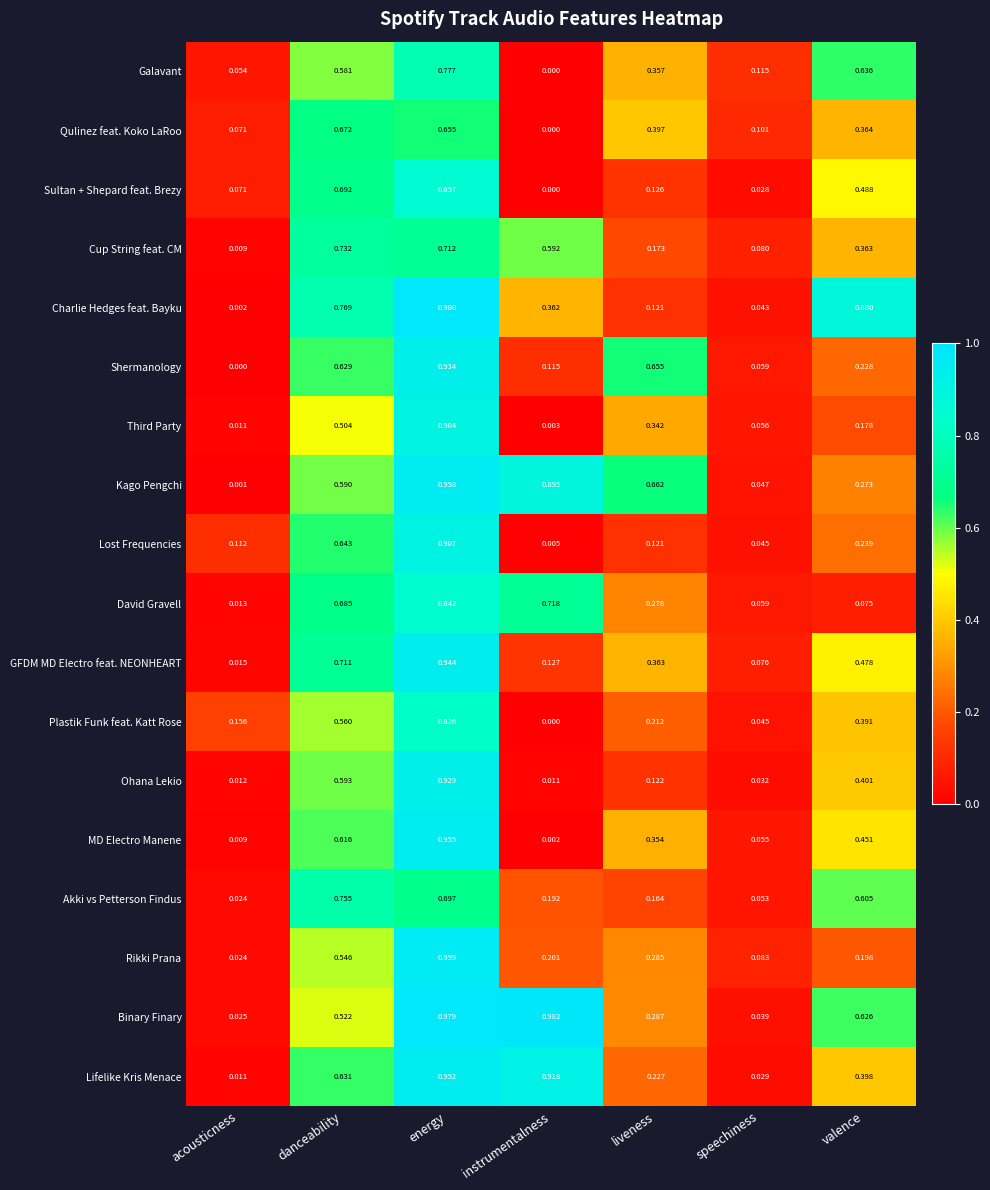

At which label is Shermanology closest to 0?

acousticness